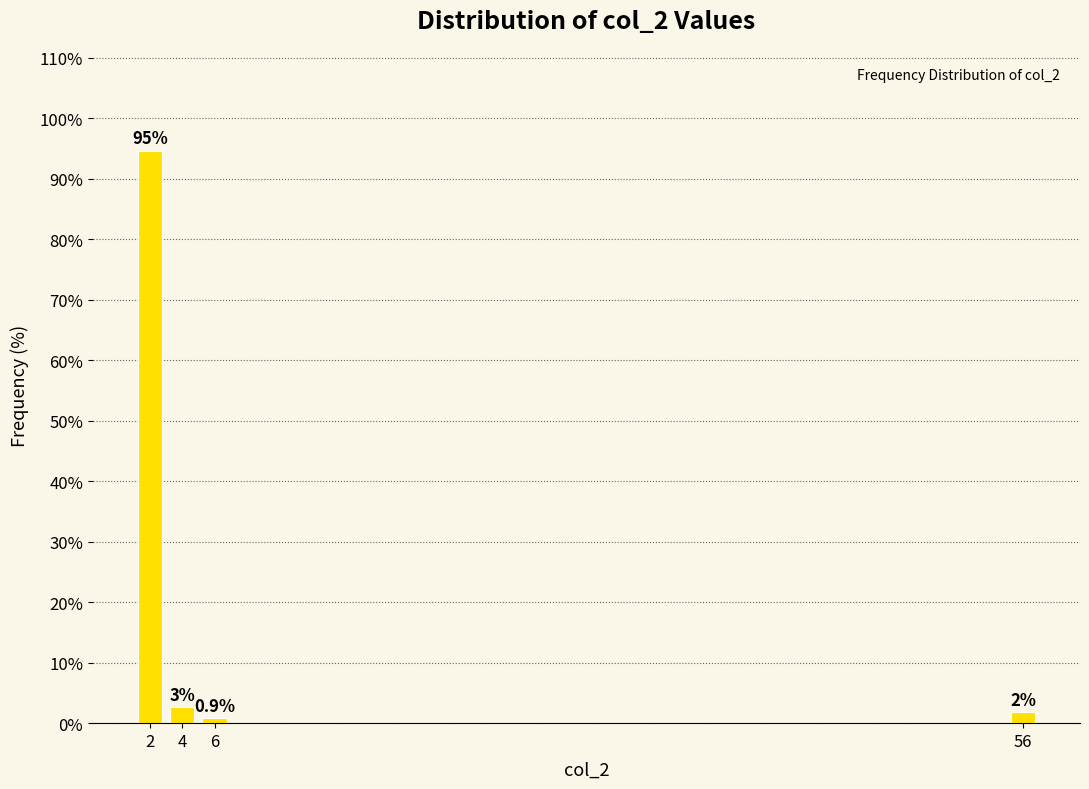

The chart shows a value of 0.9 at 6. True or false?

True